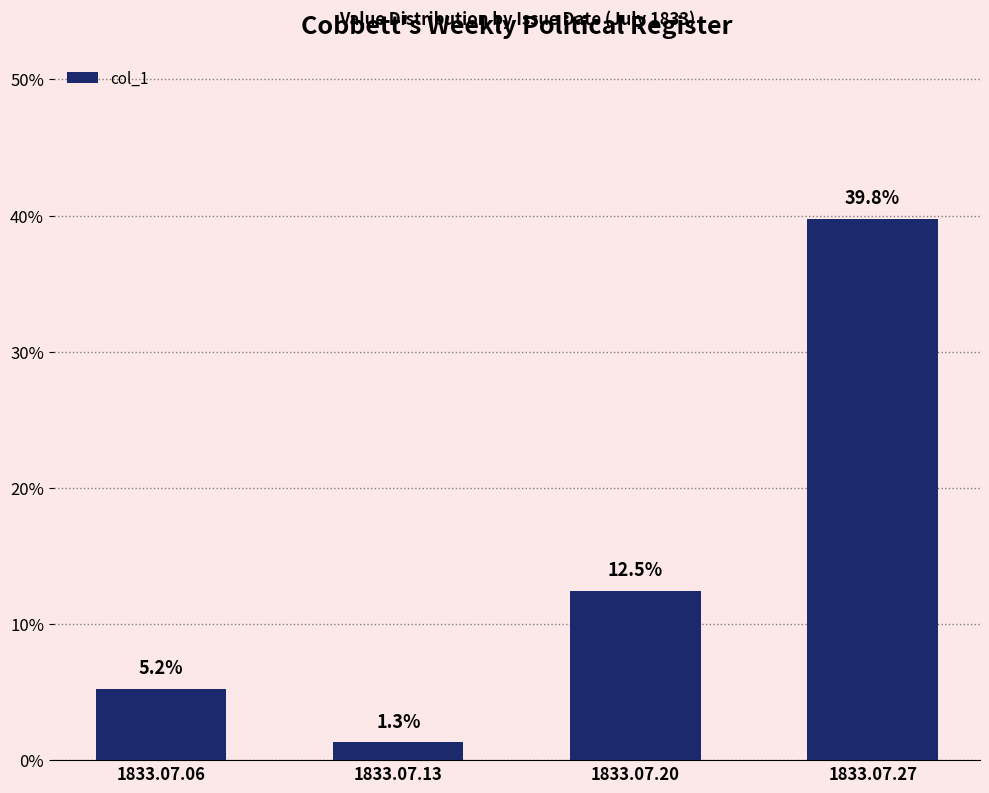

Rank the categories by value from highest to lowest.

1833.07.27, 1833.07.20, 1833.07.06, 1833.07.13